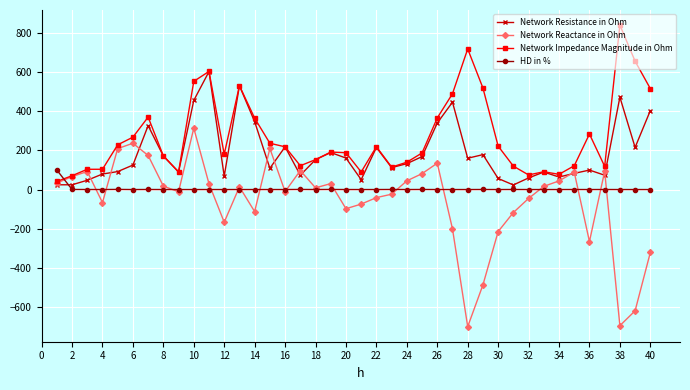

What is the value of the Network Reactance in Ohm point at the 9th from the left?

-11.3